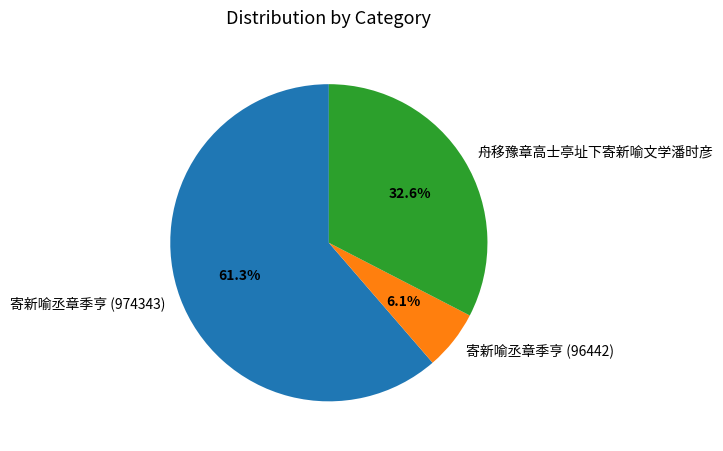

True or false: 寄新喻丞章季亨 (974343) accounts for 61% of the total.

True